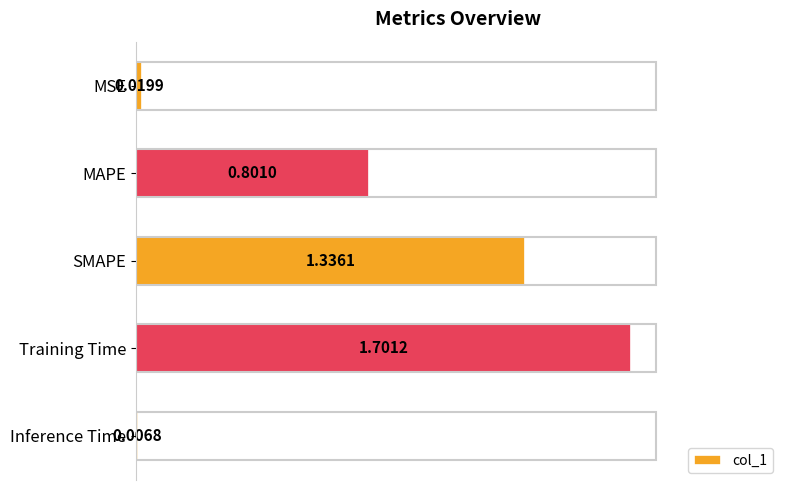

How many distinct data groups are displayed?

1